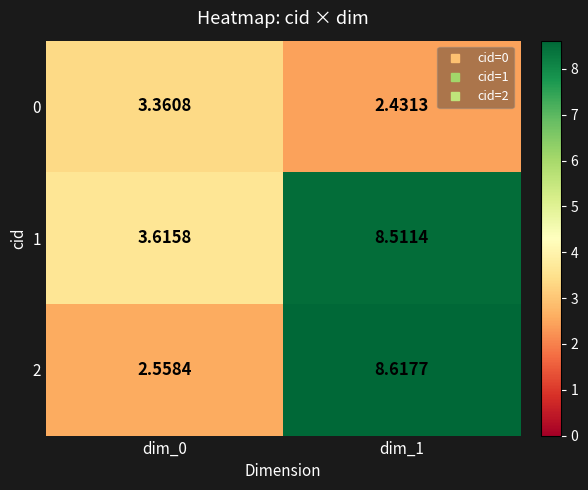

Is the value of 1 at dim_1 greater than the value of 2 at dim_1?

No